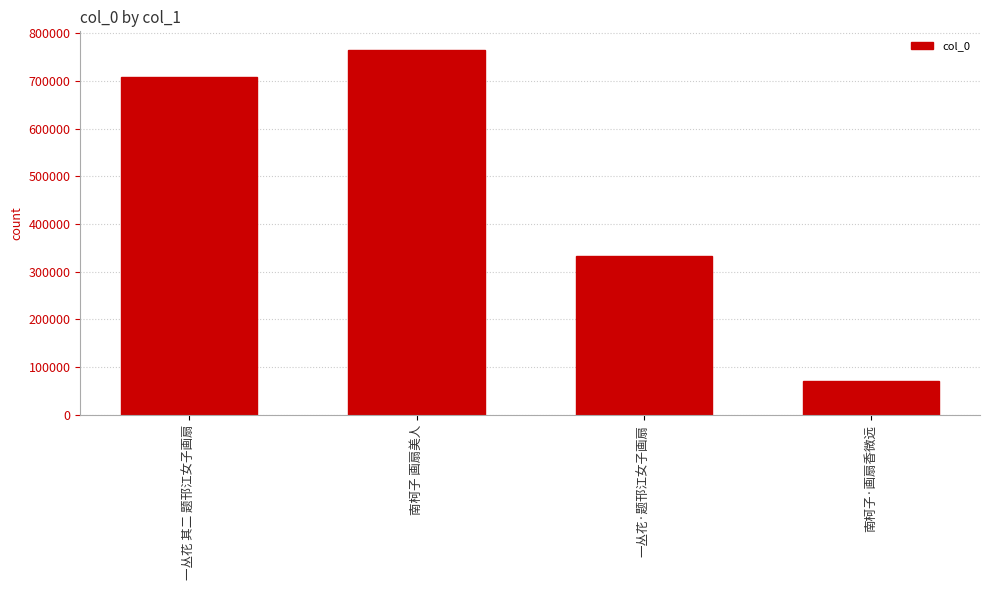

How many data points are less than 708009?

2